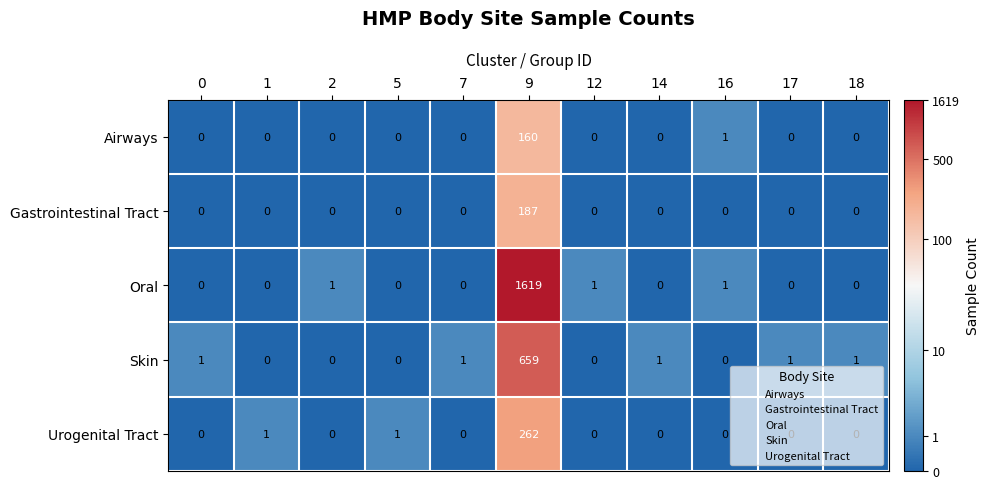

Rank the series by their maximum value, from lowest to highest.

Airways, Gastrointestinal Tract, Urogenital Tract, Skin, Oral